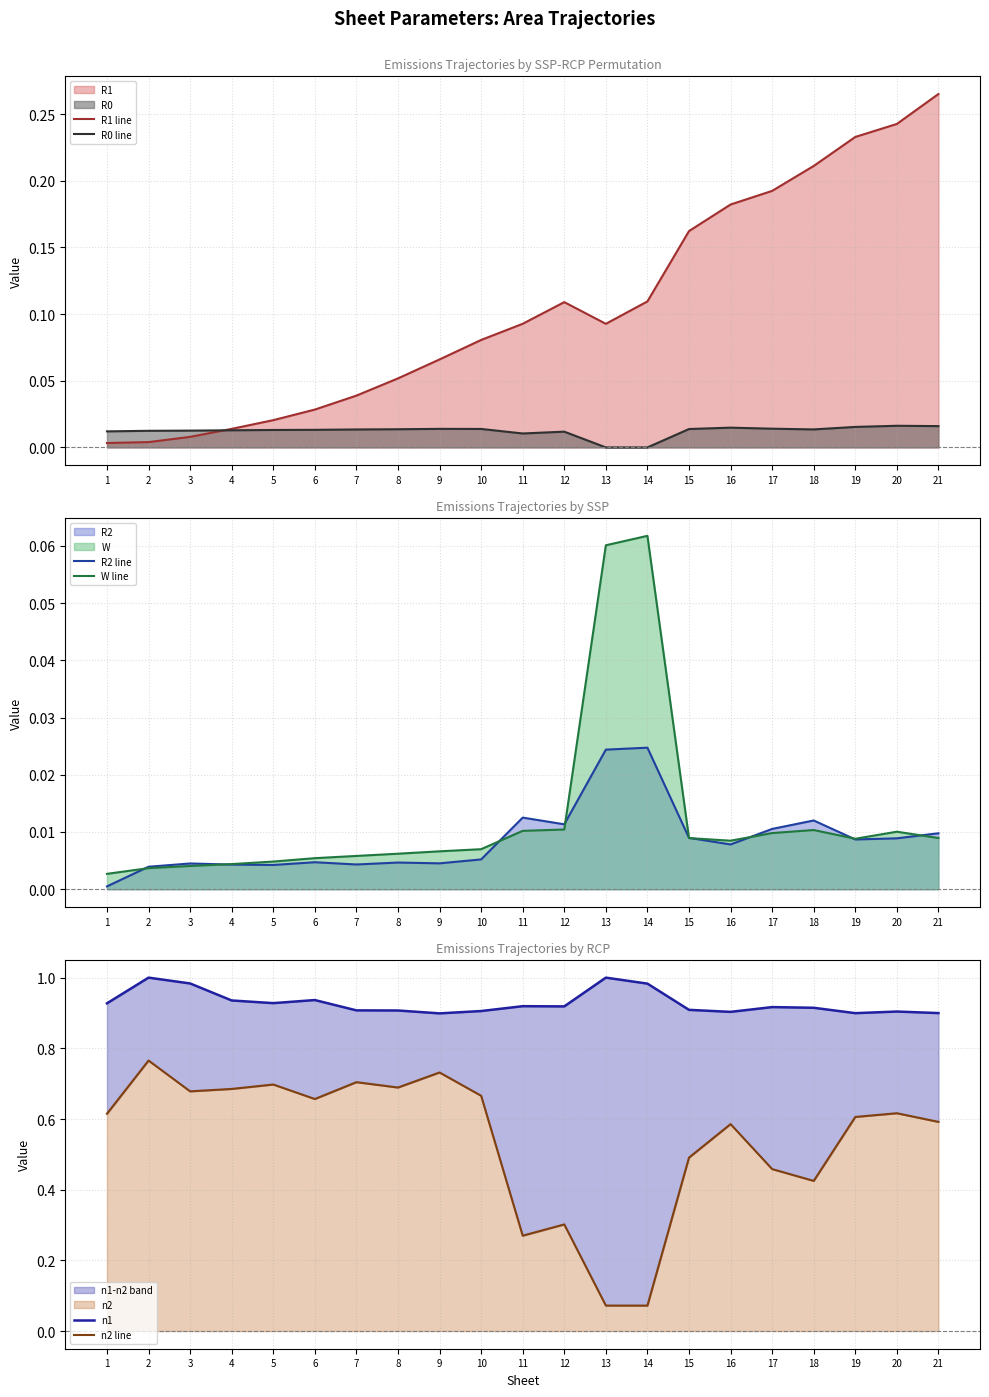

At how many categories does at least one series exceed 0?

21